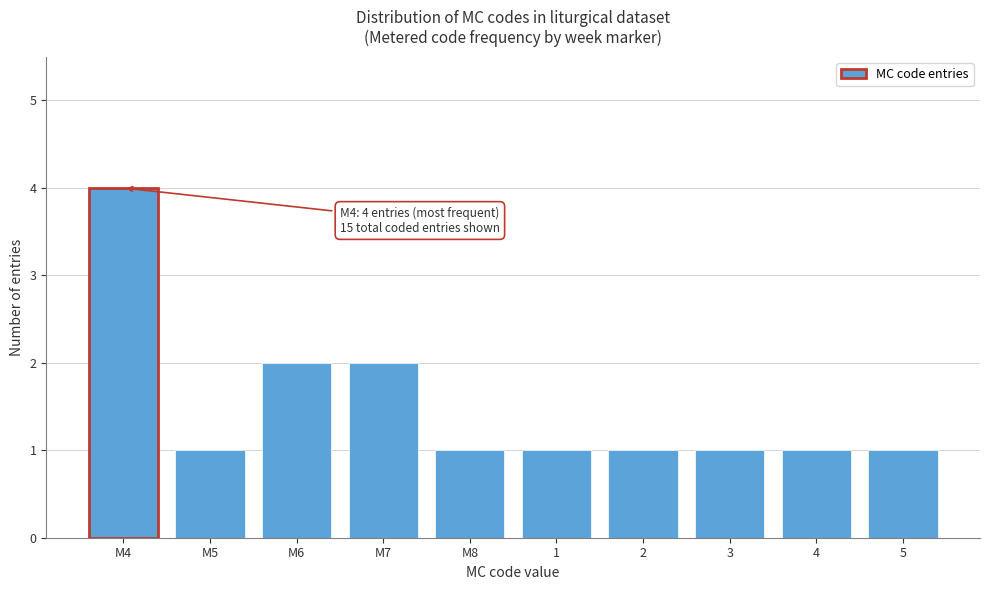

Reading left to right, extract all data points from this chart.

M4=4	M5=1	M6=2	M7=2	M8=1	1=1	2=1	3=1	4=1	5=1